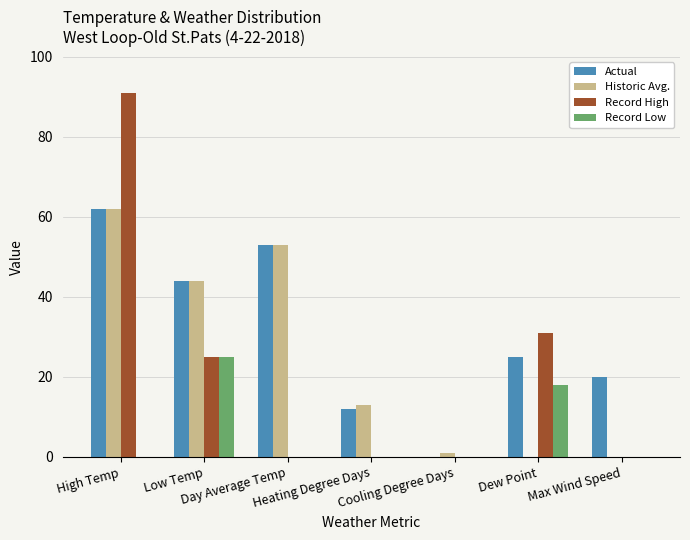

What is the highest value of the Record Low series?

25